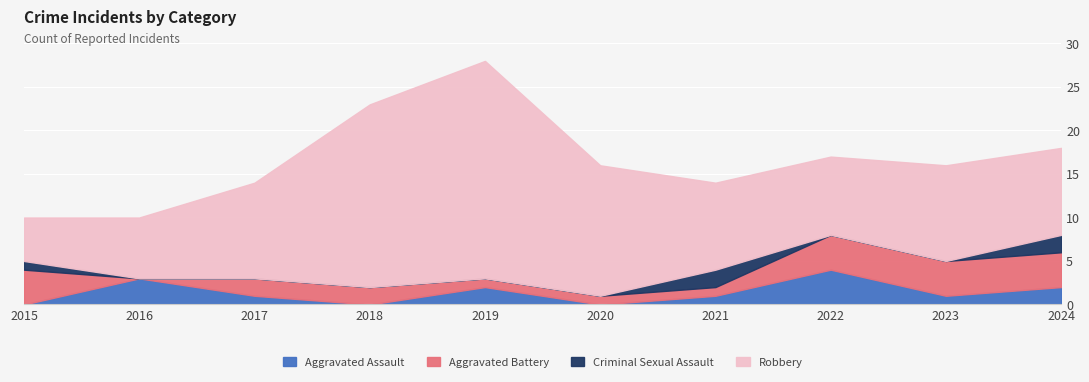

At which label is Aggravated Assault closest to 2?

2019